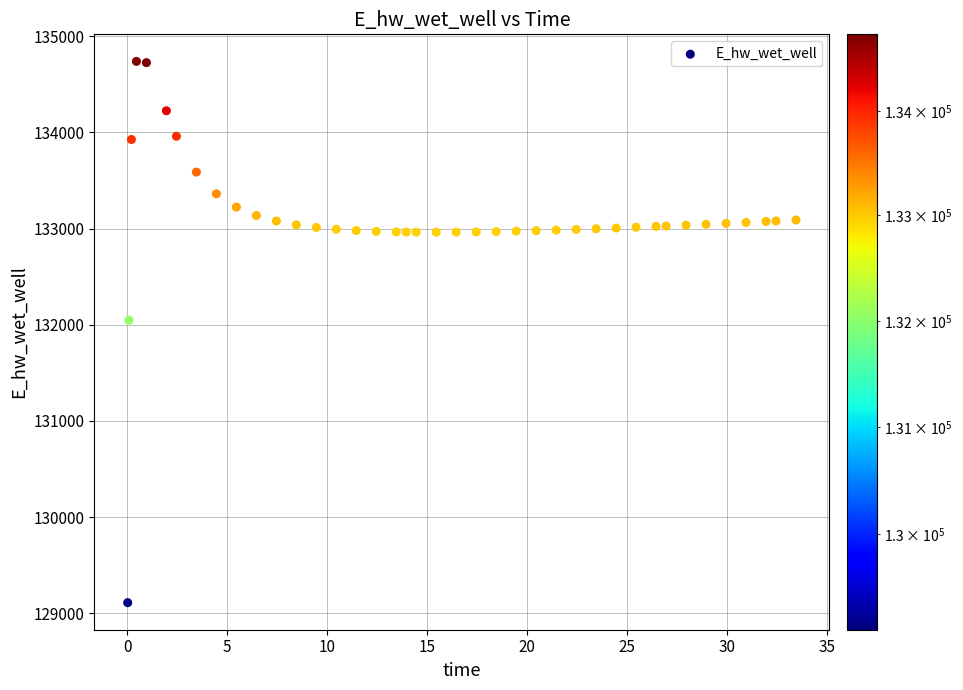

What is the range of Y values (max minus min)?

5626.3